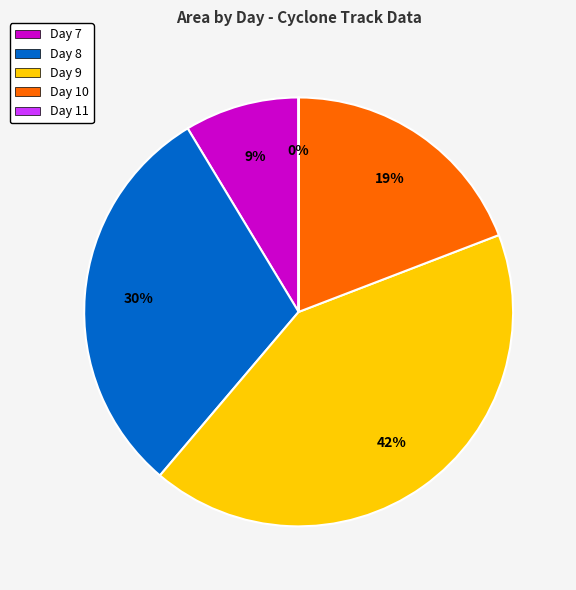

To the nearest percent, what percentage of the pie is Day 8?

30%